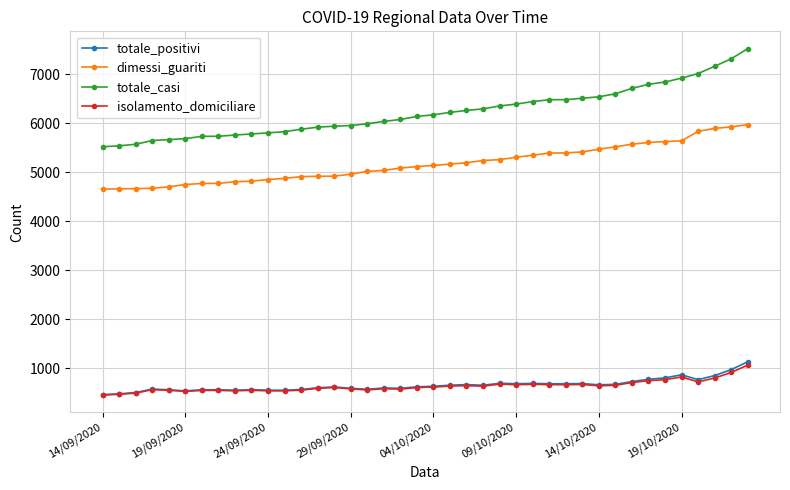

Which series has the largest range (max minus min)?

totale_casi